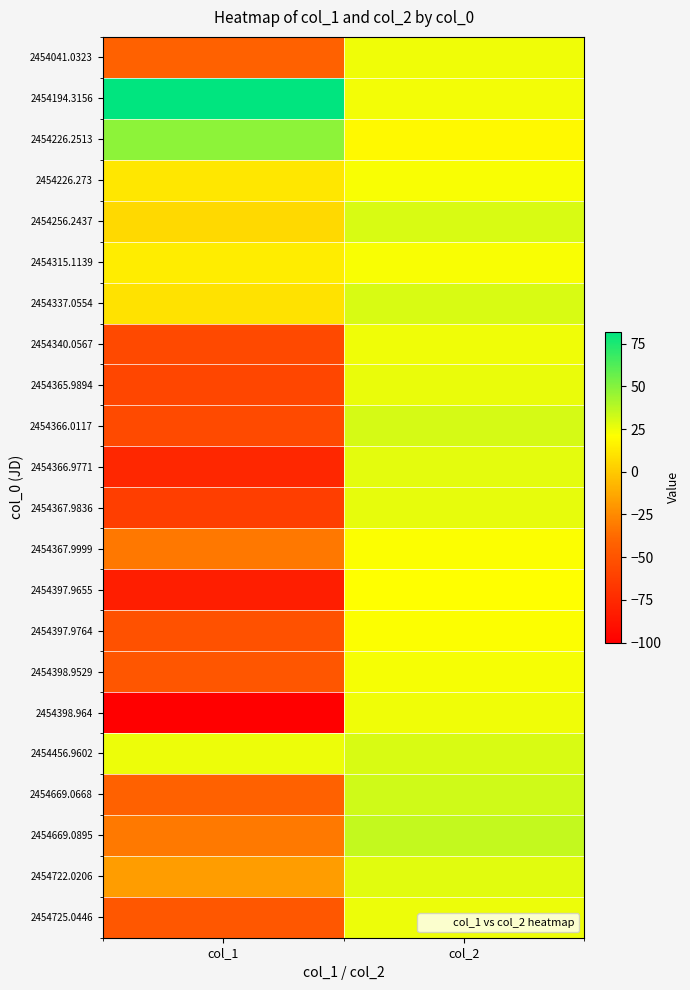

Reading left to right, what are all the values shown in this chart?

2454041.0323: col_1=-41.8	col_2=24.9
2454194.3156: col_1=81.8	col_2=23.7
2454226.2513: col_1=47.8	col_2=18.8
2454226.273: col_1=11.6	col_2=22.3
2454256.2437: col_1=6.1	col_2=30.3
2454315.1139: col_1=13.8	col_2=22.6
2454337.0554: col_1=9.5	col_2=30.6
2454340.0567: col_1=-56.3	col_2=24.3
2454365.9894: col_1=-57.7	col_2=25.7
2454366.0117: col_1=-55.3	col_2=31.0
2454366.9771: col_1=-75.9	col_2=27.6
2454367.9836: col_1=-63.0	col_2=27.1
2454367.9999: col_1=-32.1	col_2=21.5
2454397.9655: col_1=-81.9	col_2=20.9
2454397.9764: col_1=-51.0	col_2=22.0
2454398.9529: col_1=-48.7	col_2=23.0
2454398.964: col_1=-100.0	col_2=24.5
2454456.9602: col_1=25.1	col_2=30.5
2454669.0668: col_1=-42.4	col_2=32.5
2454669.0895: col_1=-31.7	col_2=35.0
2454722.0206: col_1=-17.5	col_2=28.3
2454725.0446: col_1=-47.9	col_2=25.4